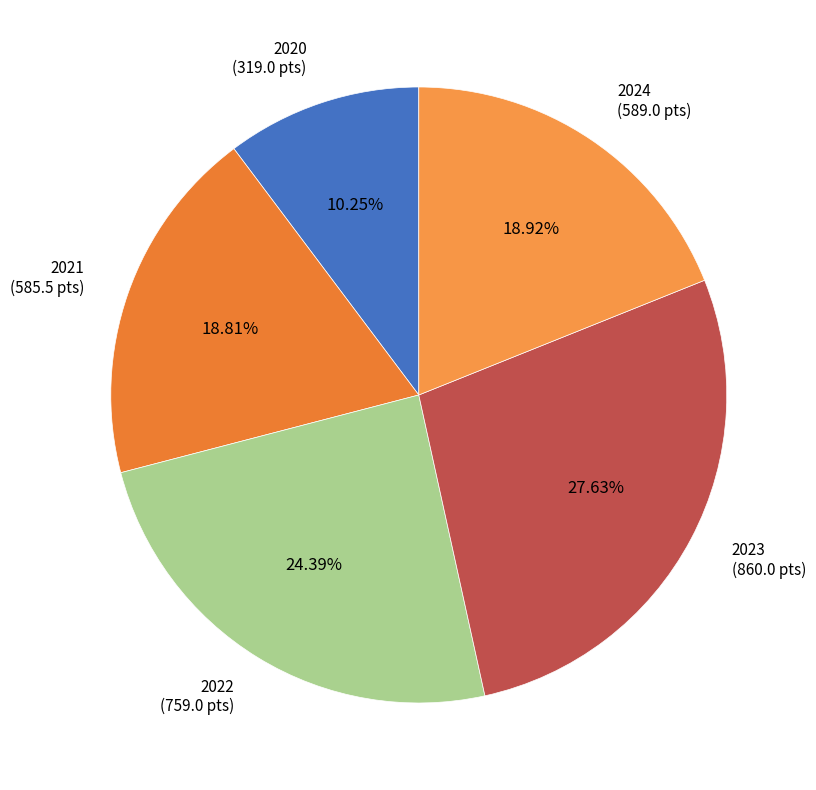

To the nearest percent, what is the difference between the largest and smallest slice percentages?

17%